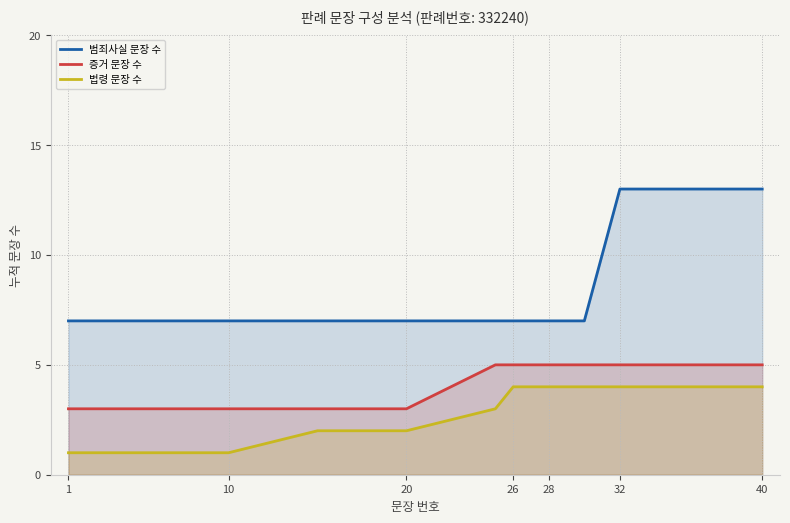

Rank the series at 10 from lowest to highest value.

법령 문장 수, 증거 문장 수, 범죄사실 문장 수